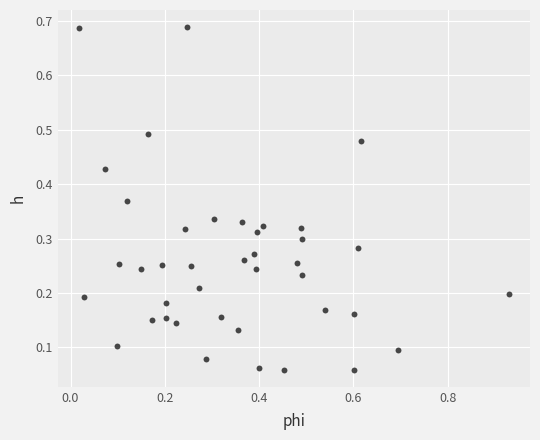

What is the range of X values (max minus min)?

0.9